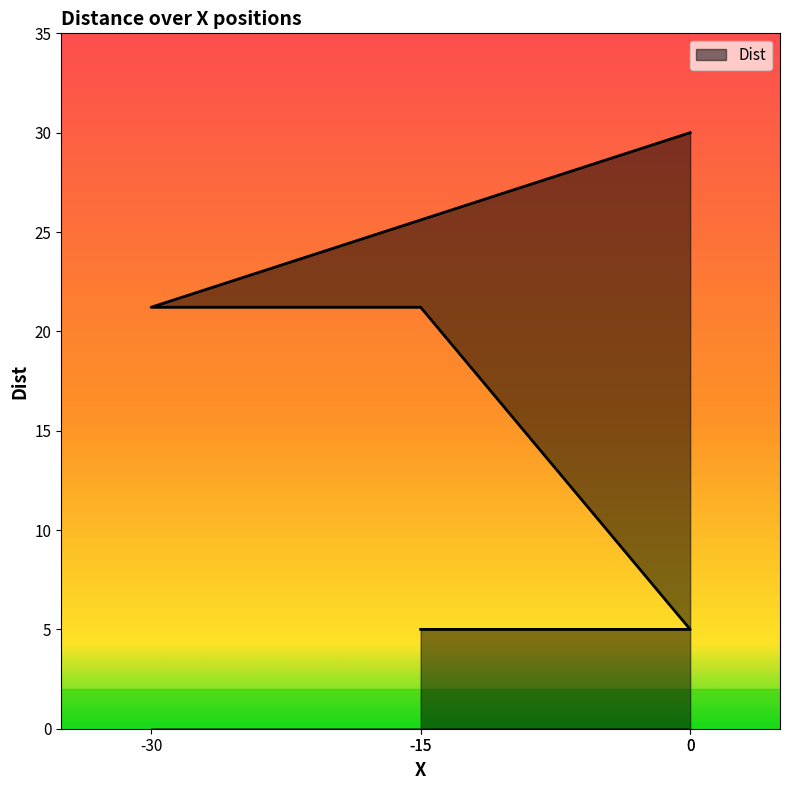

What is the greatest value displayed?

30.0